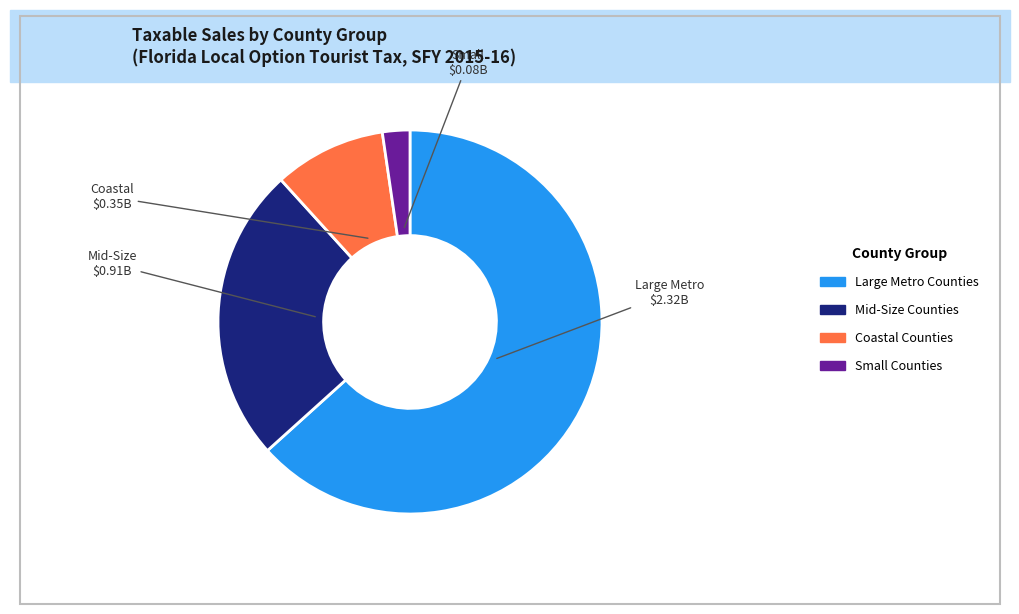

Do Large Metro Counties and Small Counties together represent more than half of the pie?

Yes